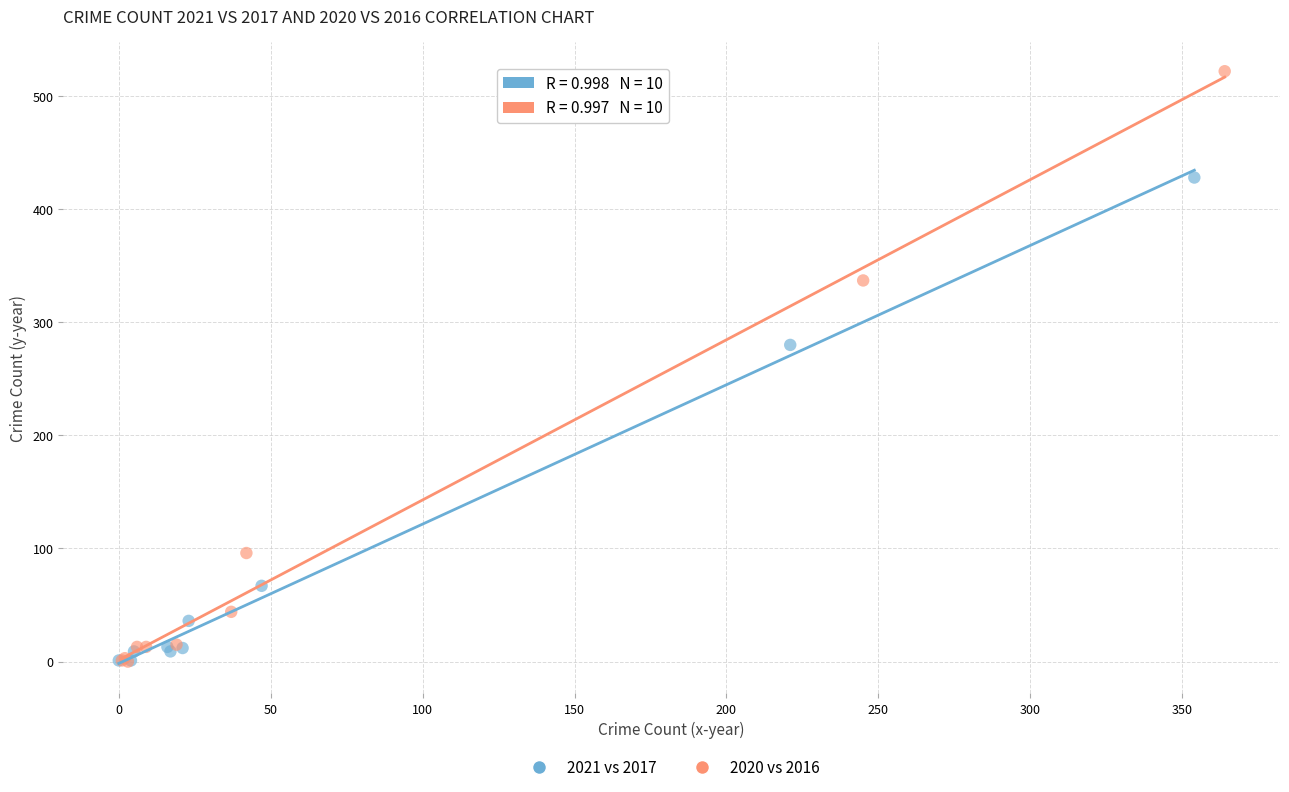

Which series reaches the maximum Y coordinate?

2020 vs 2016